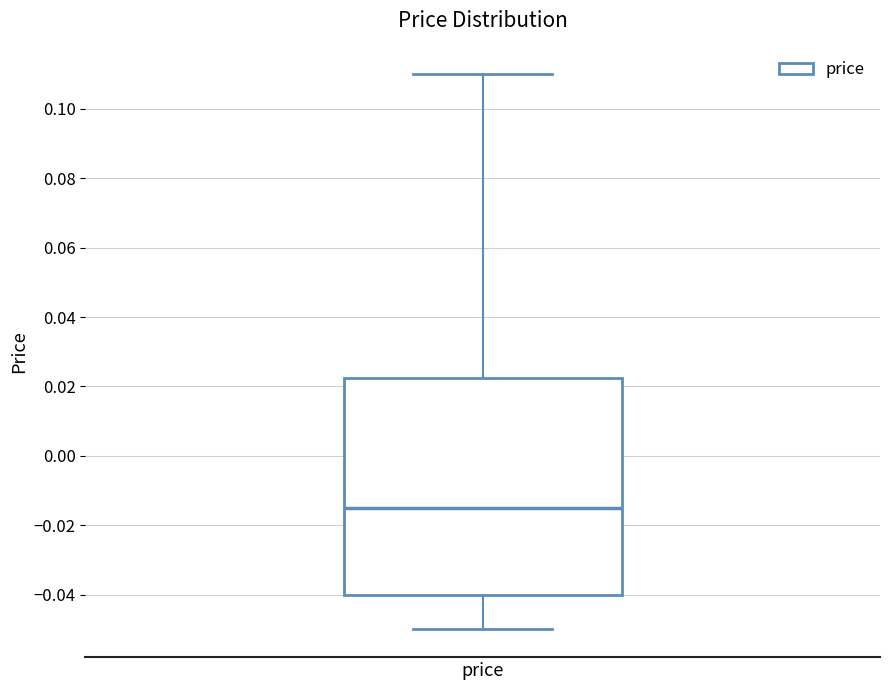

Transcribe this box plot: give where the median line is, the range the box spans, and where the two whiskers end, as read against the y-axis. The values are not printed on the chart, so give them approximately, as read against the axis.

median -0.014, box -0.040 to 0.022, whiskers -0.050 to 0.110